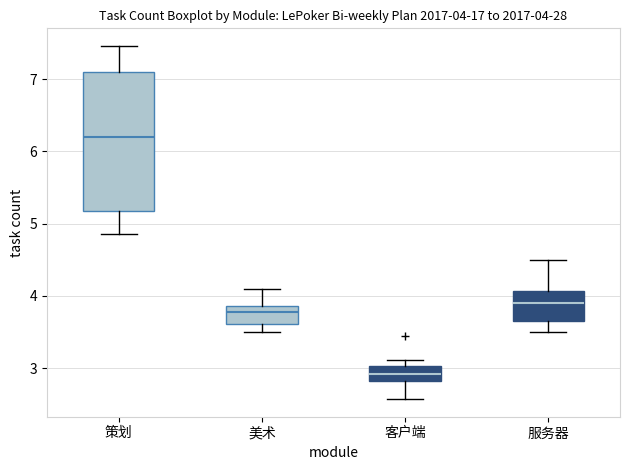

Which box's median line is the highest?

策划